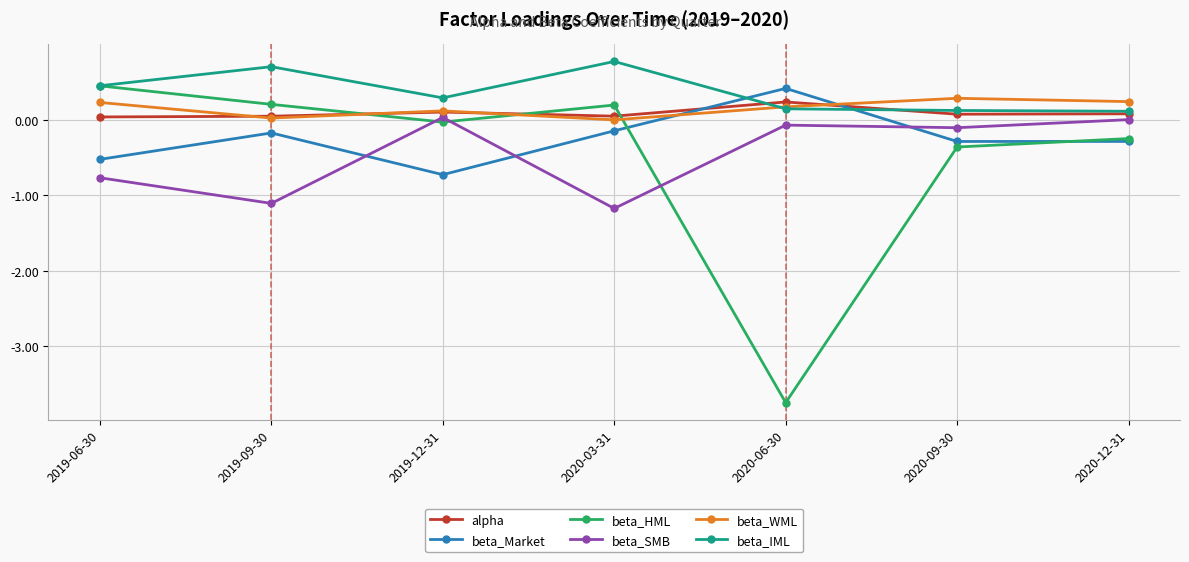

Which series has the widest spread of values?

beta_HML